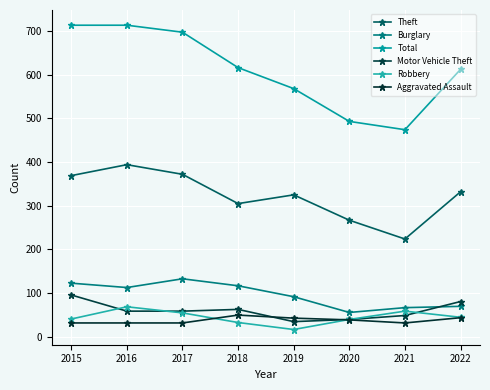

Which label corresponds to the largest value in the chart?

2015